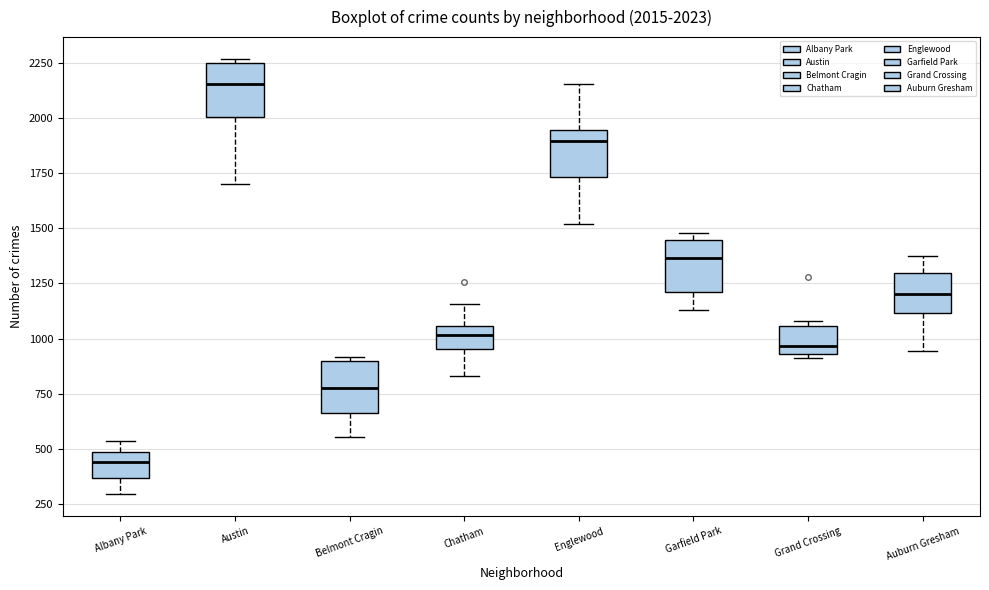

Which box's median line is the lowest?

Albany Park